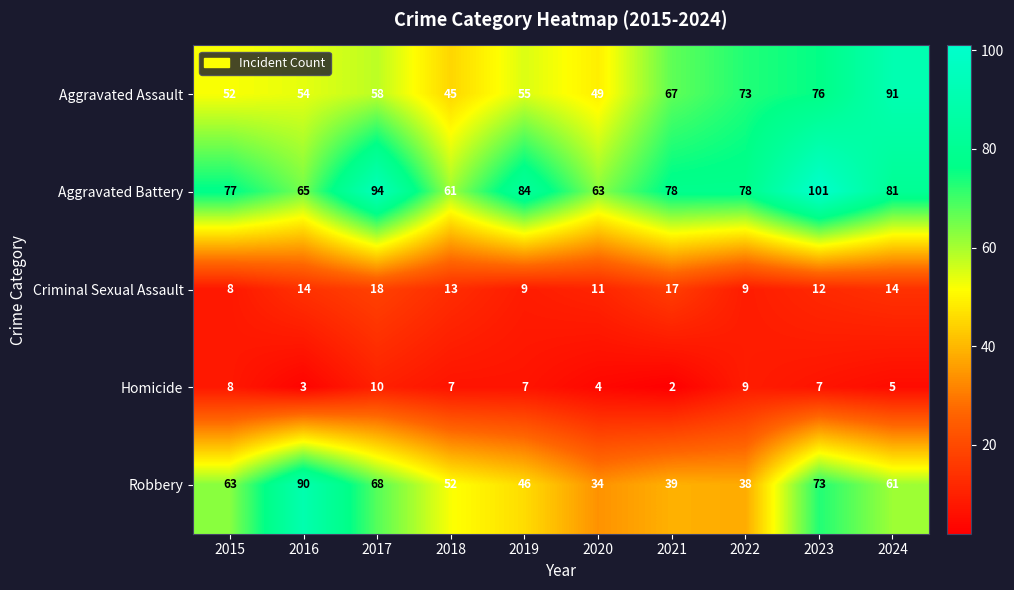

At which category is the sum across all series the highest?

2023